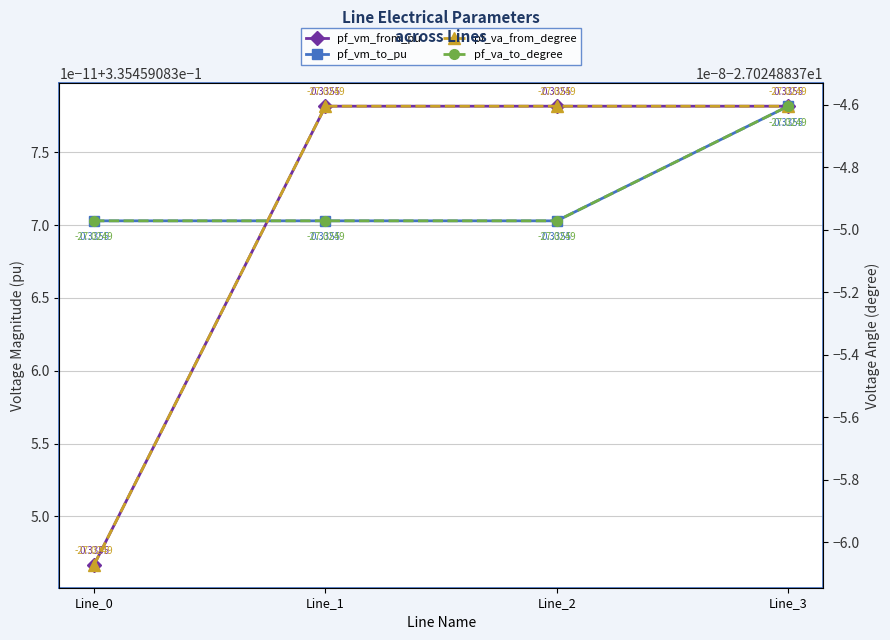

What are all the series names shown in the legend?

pf_vm_from_pu, pf_vm_to_pu, pf_va_from_degree, pf_va_to_degree